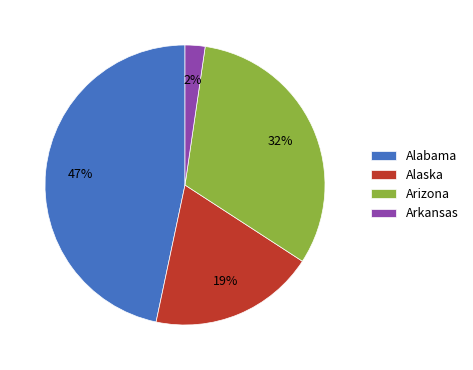

Which slice is the smallest?

Arkansas